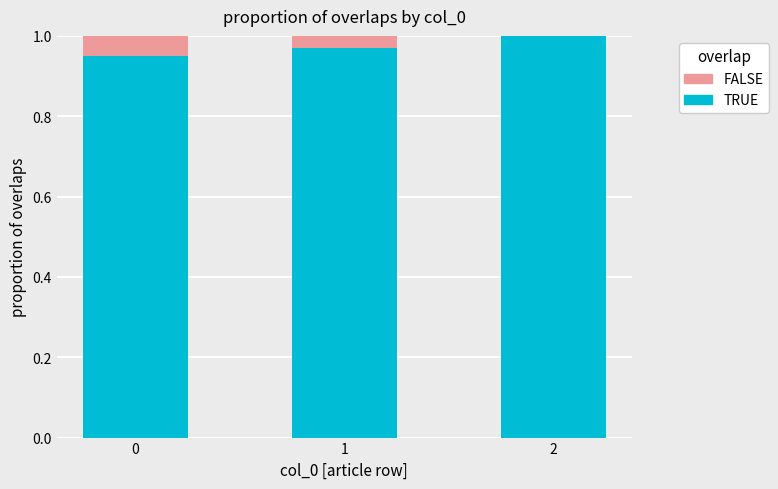

How many distinct data groups are displayed?

2